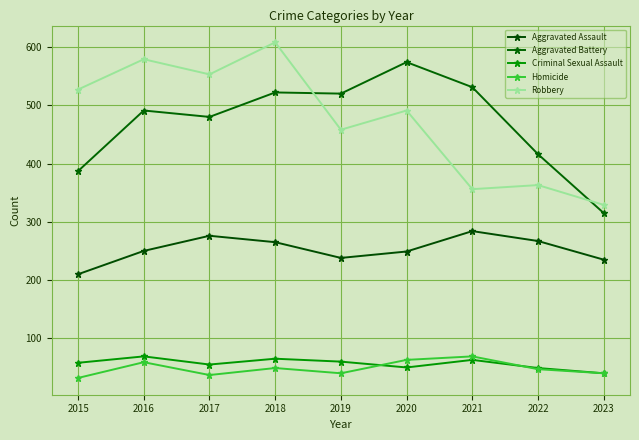

What is the maximum value shown in the chart?

608